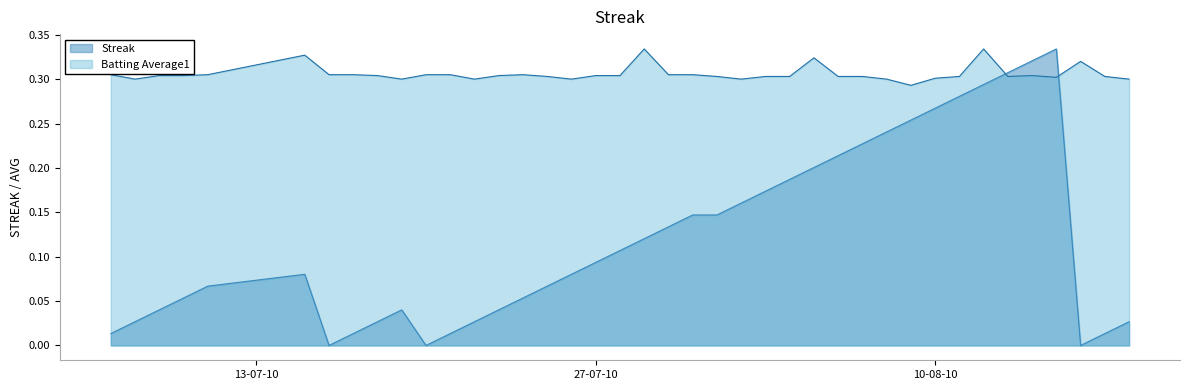

After their last crossing, which series has the higher values: Streak or Batting Average1?

Batting Average1